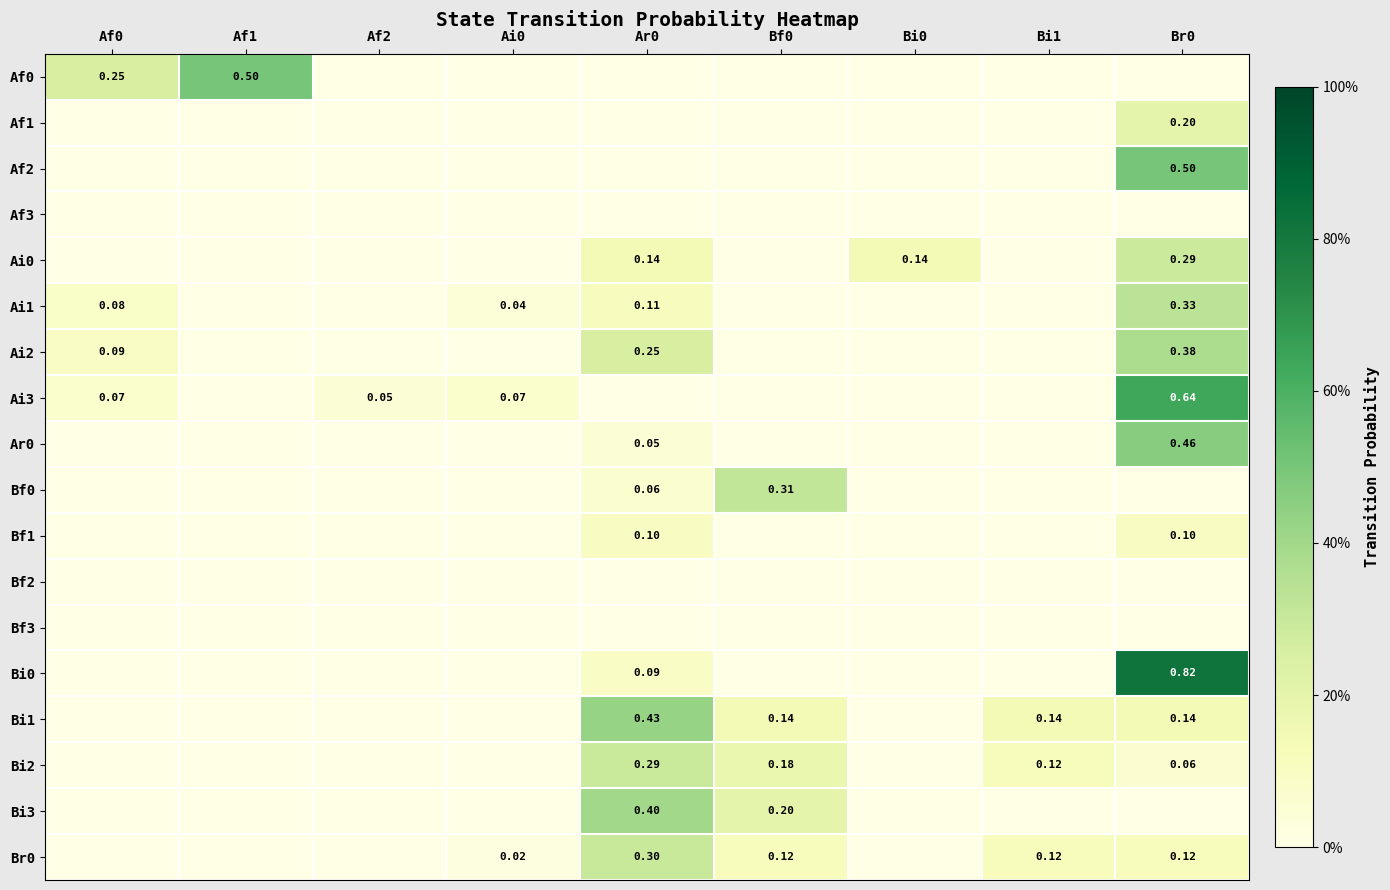

List the labels in order of Bf2 value, largest first.

Af0, Af1, Af2, Ai0, Ar0, Bf0, Bi0, Bi1, Br0